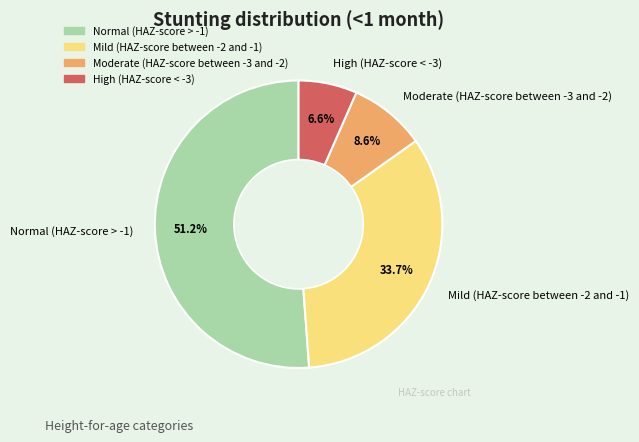

Combined, do Moderate (HAZ-score between -3 and -2) and Mild (HAZ-score between -2 and -1) account for over 50%?

No